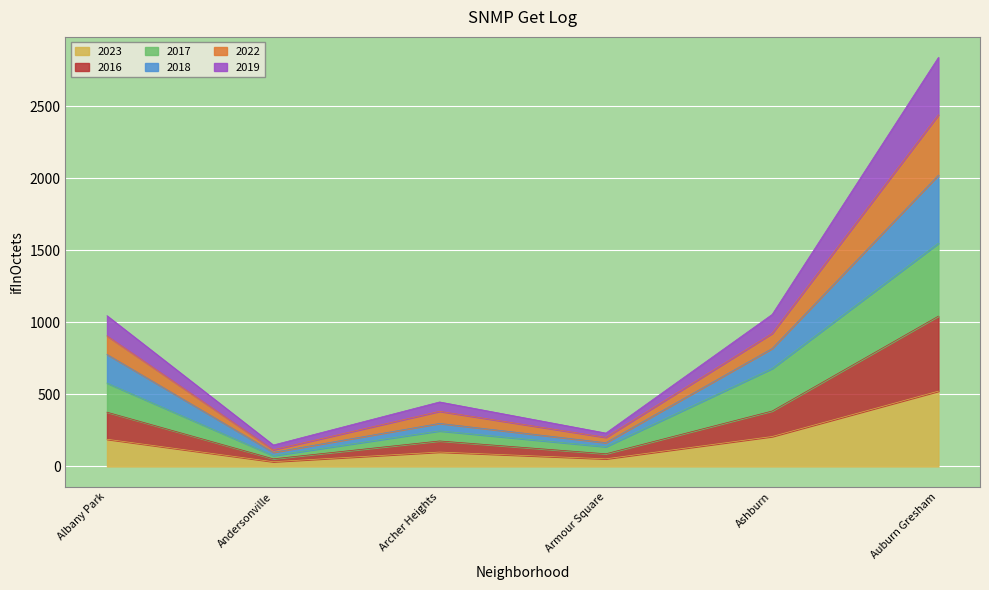

At which category is the sum across all series the highest?

Auburn Gresham